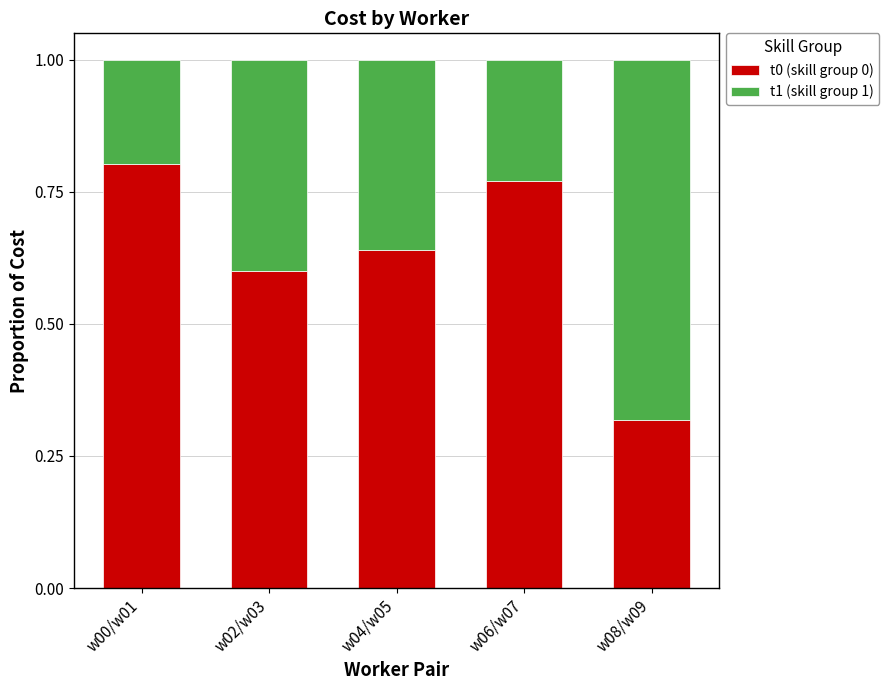

True or false: t0 (skill group 0) has a value of 0.1 at w02/w03.

False